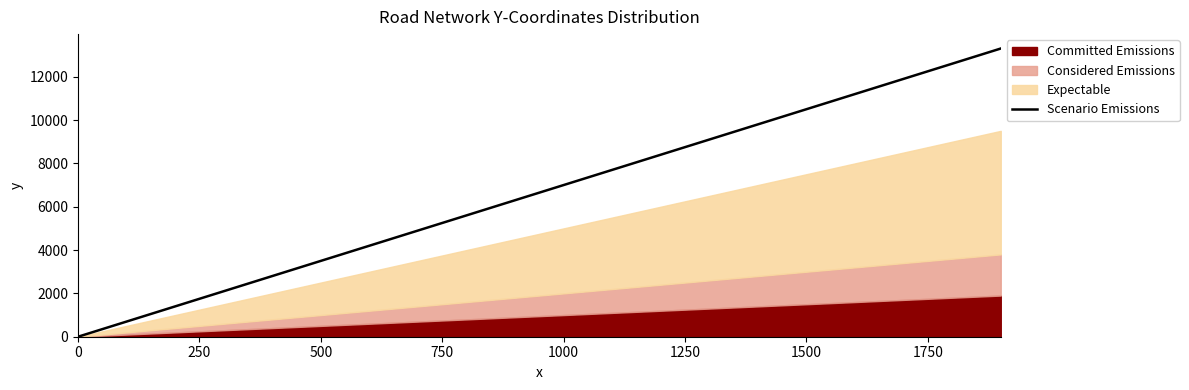

The Scenario Emissions series shows 0 at 0. True or false?

True